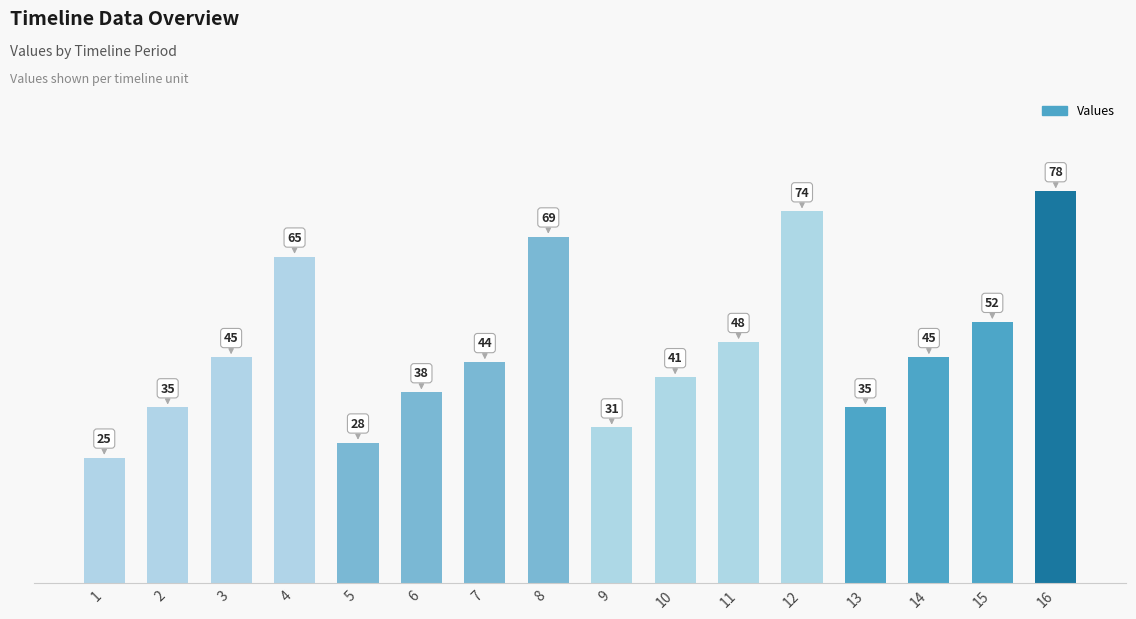

Read the value at 13, to the nearest 10.

40